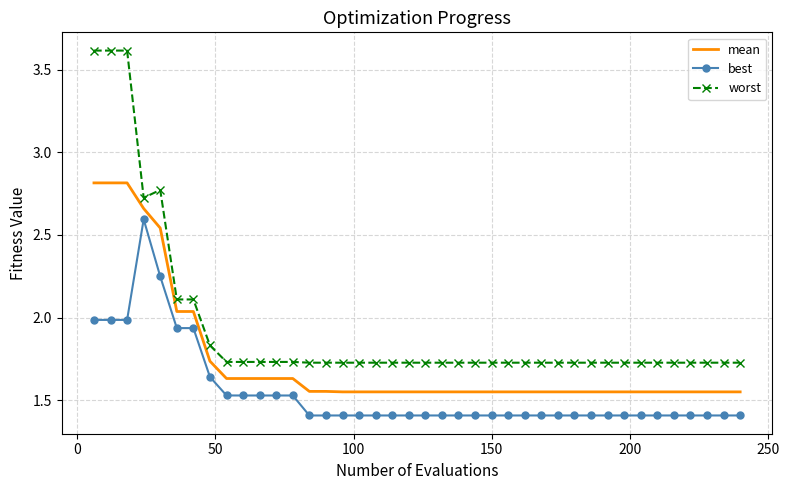

What is the sum of all worst values?

77.7